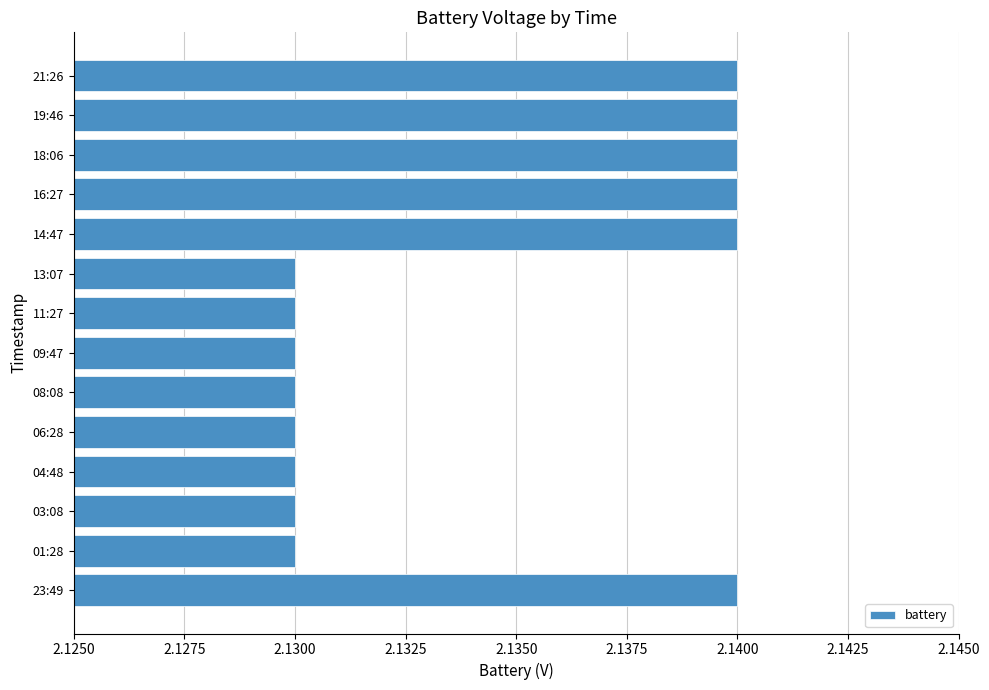

True or false: the data shows 1.0 at 23:49.

False